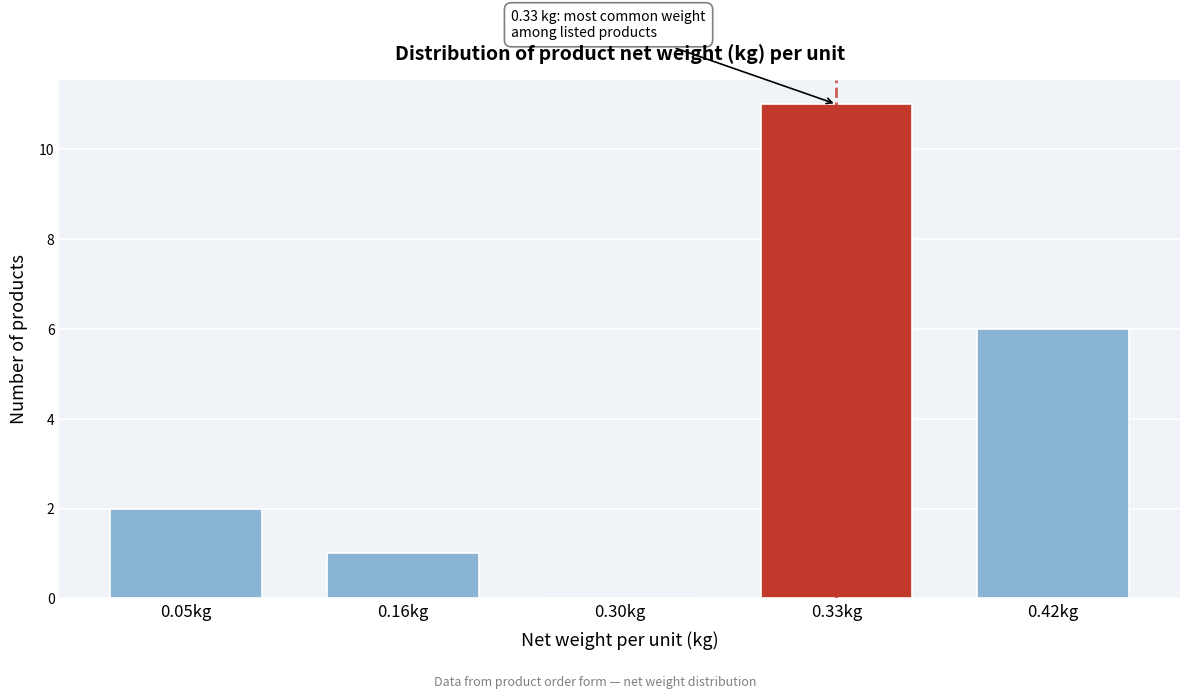

Reading left to right, list all the values displayed in this chart.

0.05kg=2	0.16kg=1	0.30kg=0	0.33kg=11	0.42kg=6